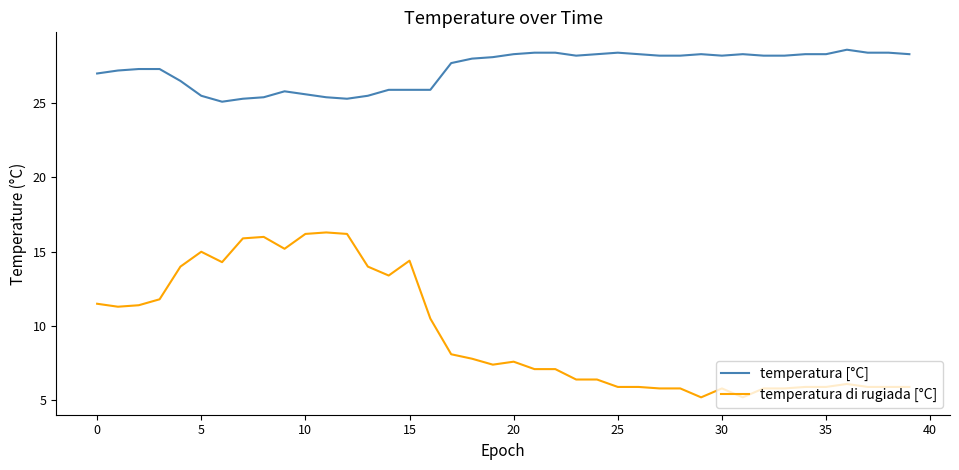

List the series in order of their overall mean, lowest first.

temperatura di rugiada [°C], temperatura [°C]